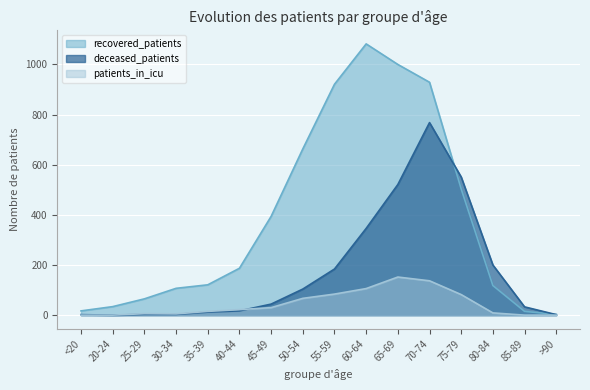

Reading left to right, transcribe all the data shown in this chart.

recovered_patients: 17	34	65	107	121	187	394	663	921	1082	1000	929	503	118	15	3
deceased_patients: 2	0	3	3	12	17	44	104	184	346	521	768	551	200	33	2
patients_in_icu: 0	0	6	5	15	22	30	67	84	106	152	137	82	9	0	0